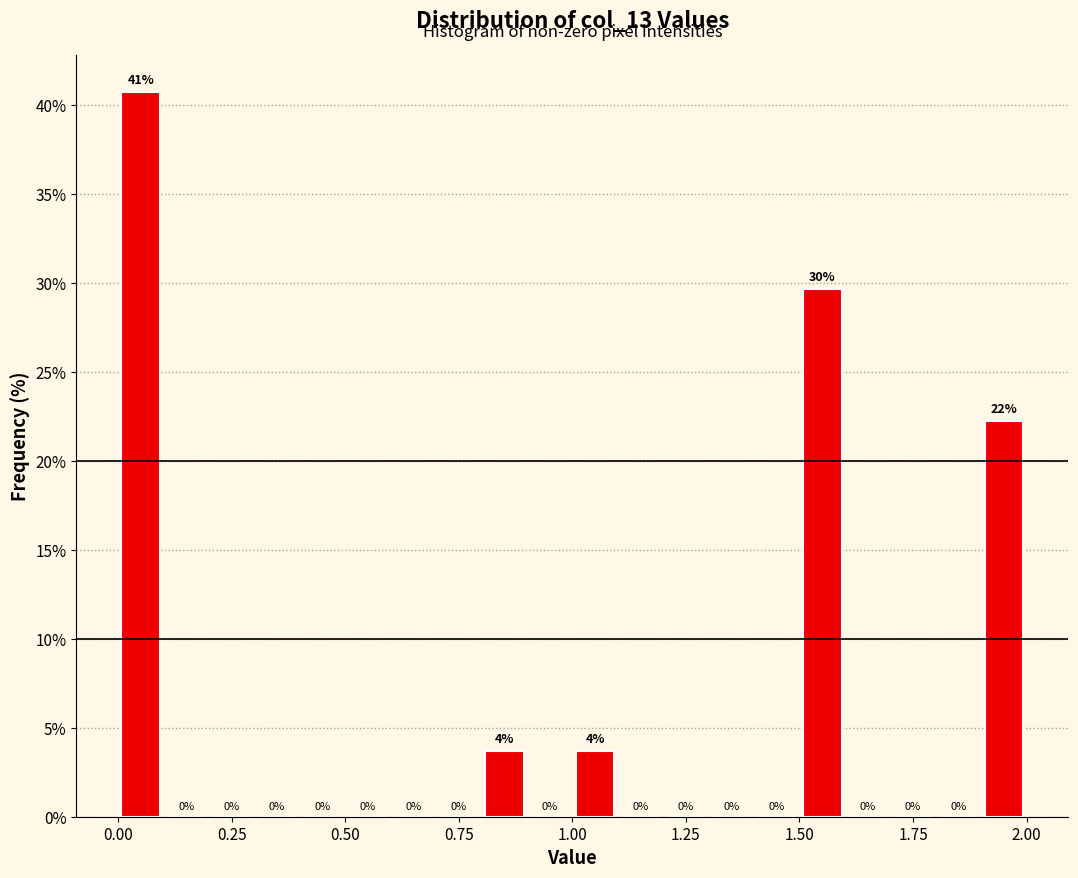

Around what value on the x-axis is the tallest bar? Give the approximate position of its centre, as read against the axis.

0.05